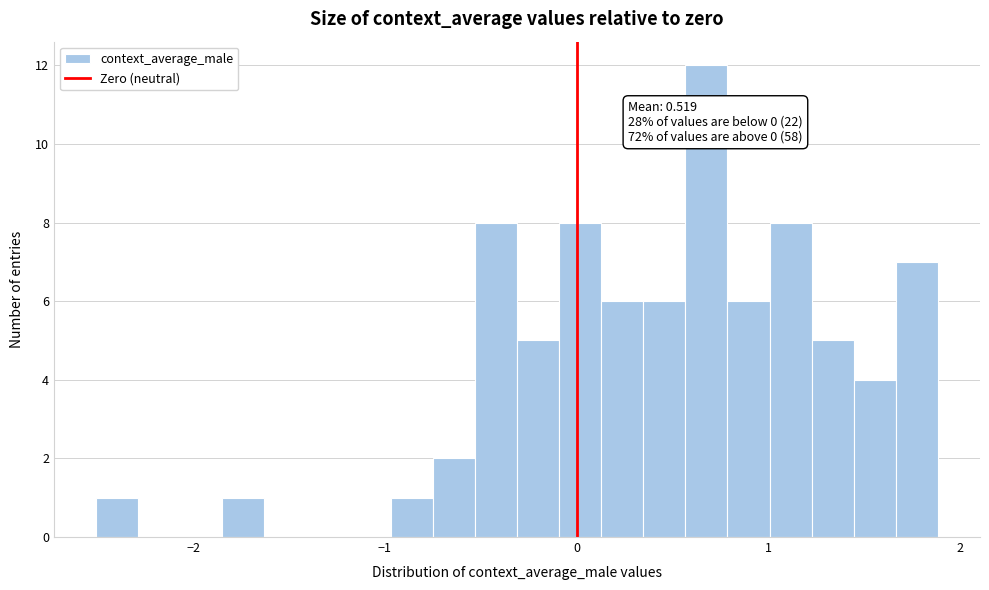

Read against the x-axis, roughly where is the centre of the tallest bar?

0.7